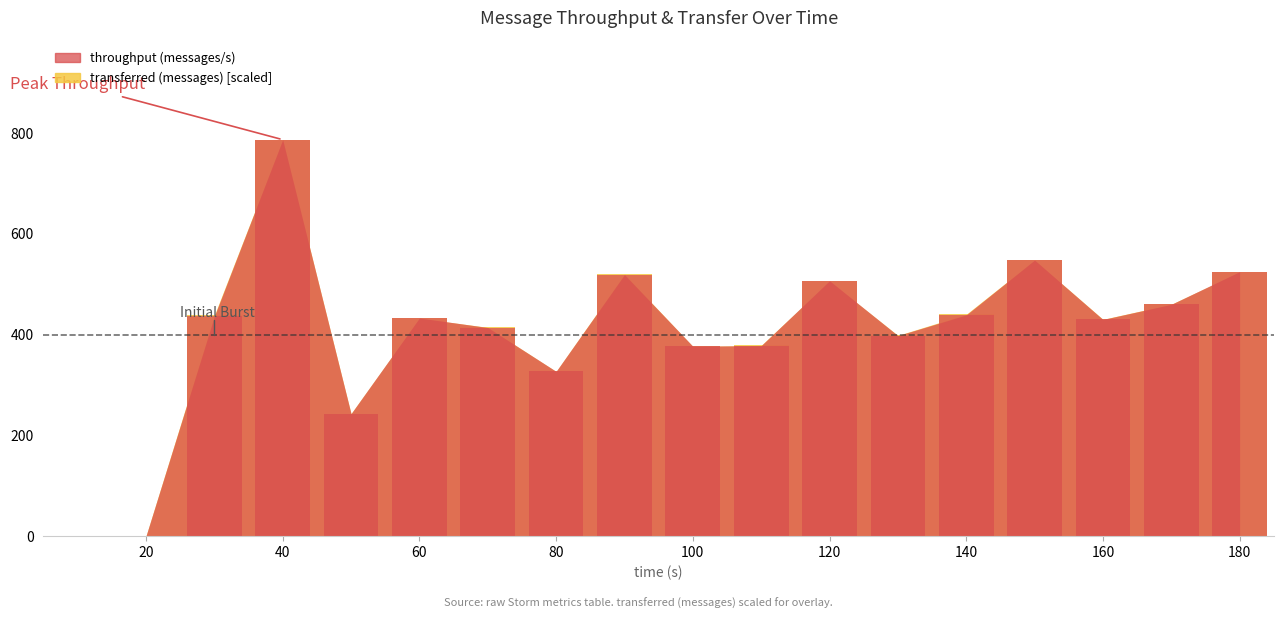

Rank the series at 50 from highest to lowest value.

transferred (messages), throughput (messages/s)